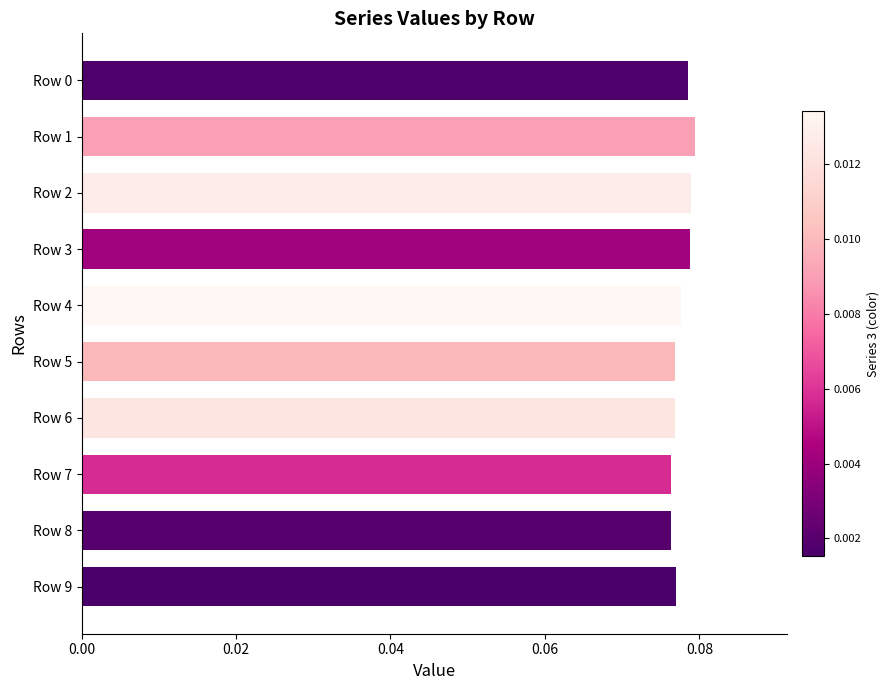

What is the sum of all values?

0.8